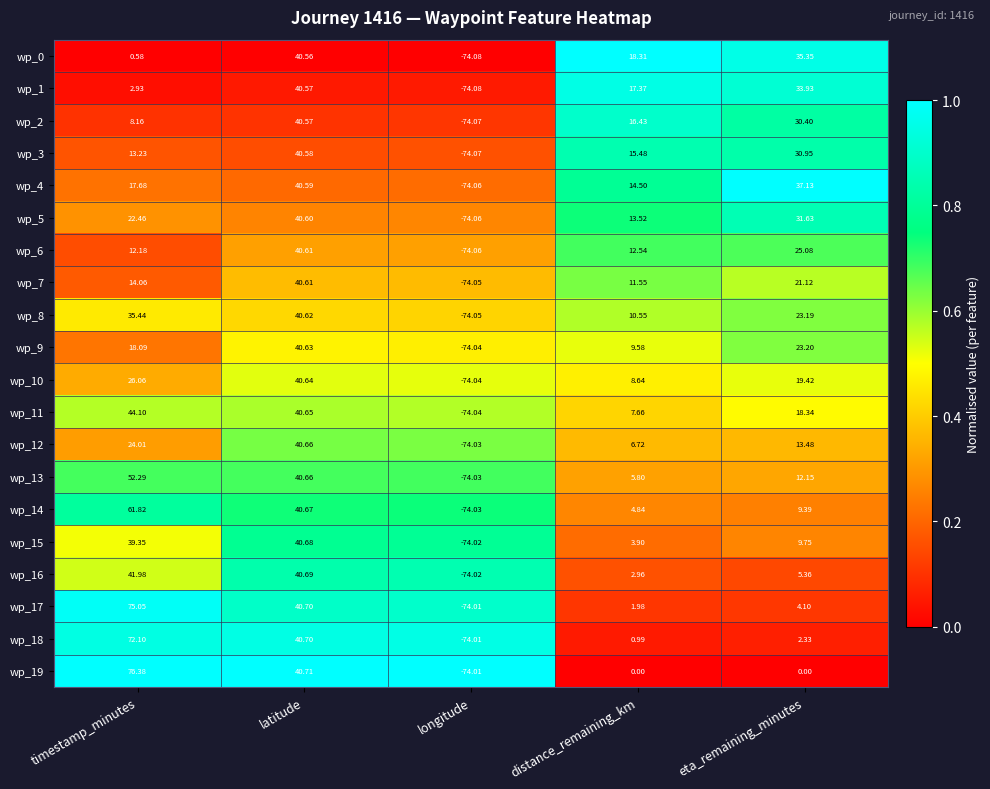

Which series has the largest total across all categories?

wp_17